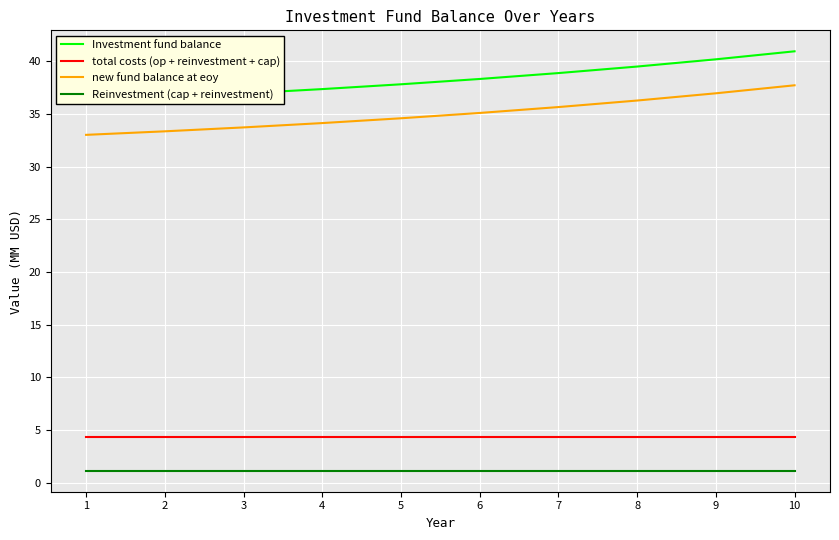

Reading right to left, what are all the values shown in this chart?

Investment fund balance: 40.9	40.2	39.5	38.9	38.3	37.8	37.3	36.9	36.6	36.2
total costs (op + reinvestment + cap): 4.4	4.4	4.4	4.4	4.4	4.4	4.4	4.4	4.4	4.4
new fund balance at eoy: 37.7	36.9	36.3	35.6	35.1	34.6	34.1	33.7	33.3	33.0
Reinvestment (cap + reinvestment): 1.1	1.1	1.1	1.1	1.1	1.1	1.1	1.1	1.1	1.1